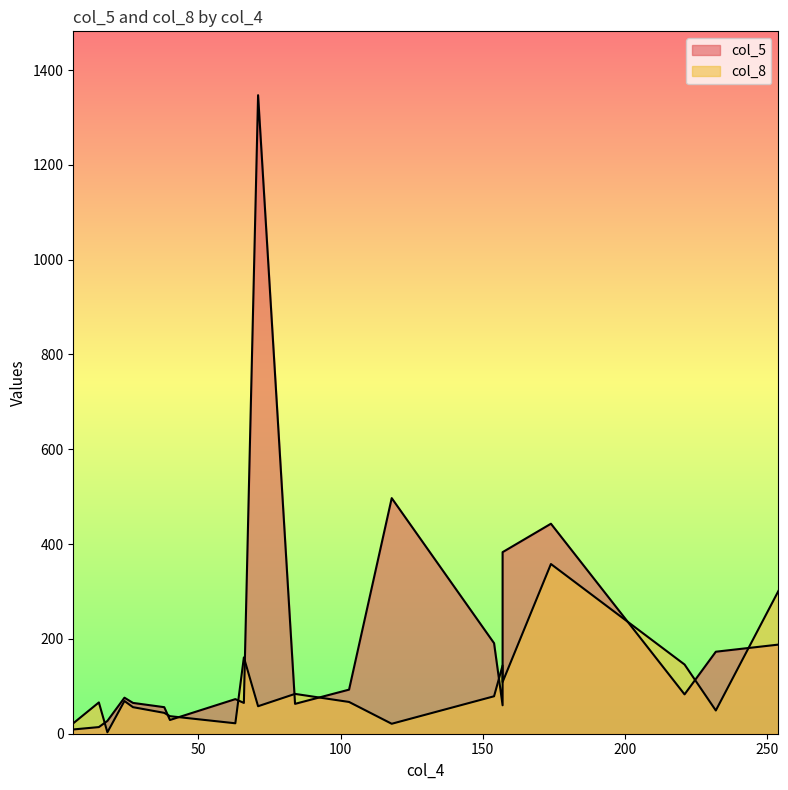

How many lines are shown in the chart?

2